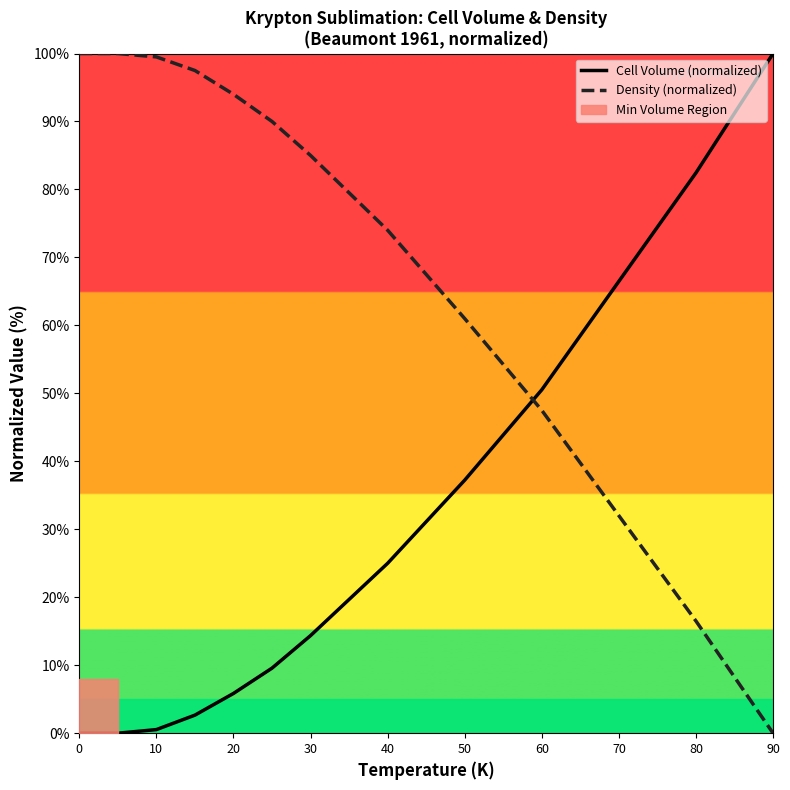

Which series has the widest spread of values?

Cell Volume (normalized)